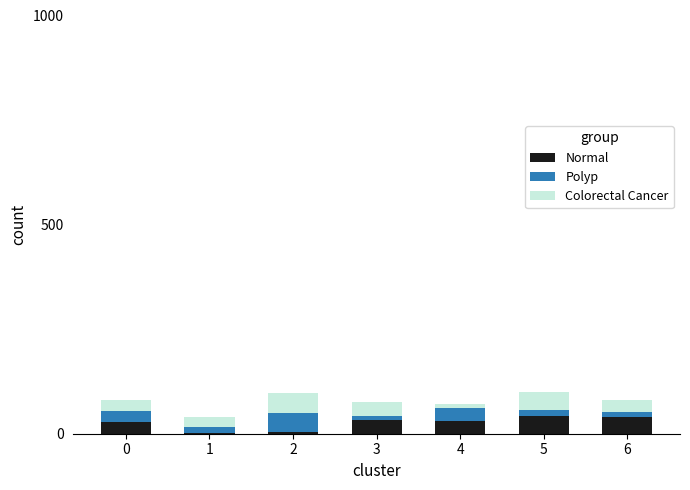

What is the maximum value for Normal?

42